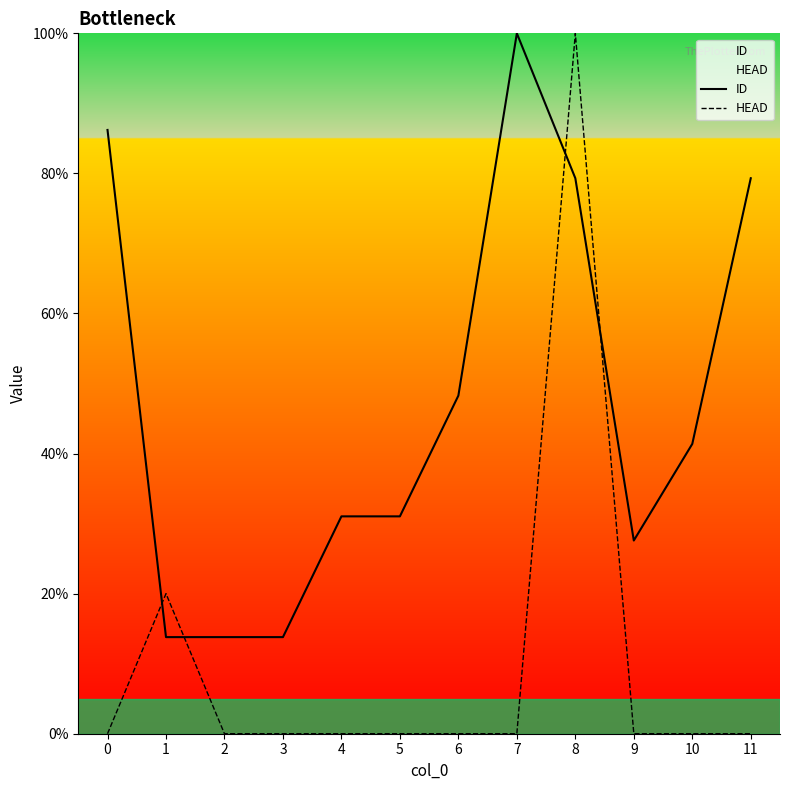

What is the difference between the HEAD values at 8 and 3?

100.0